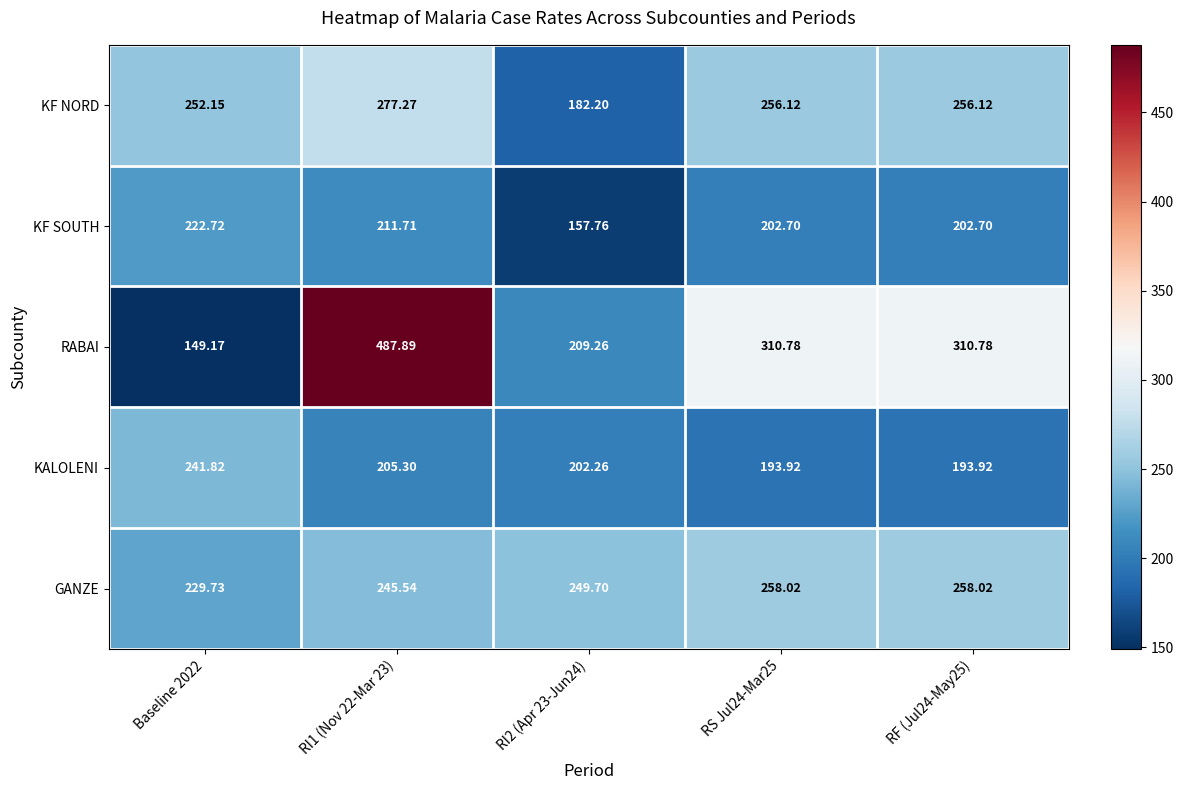

Which series changed the most between RI1 (Nov 22-Mar 23) and RS Jul24-Mar25?

RABAI